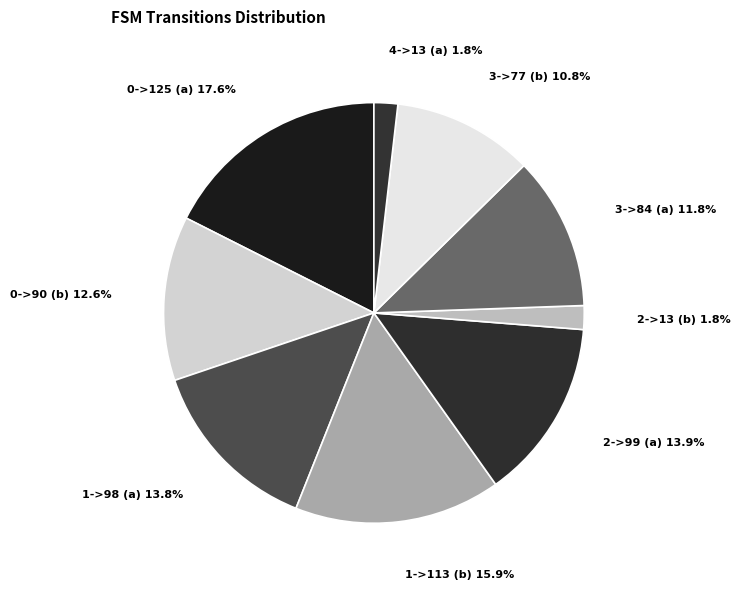

Count the number of slices in the pie.

9